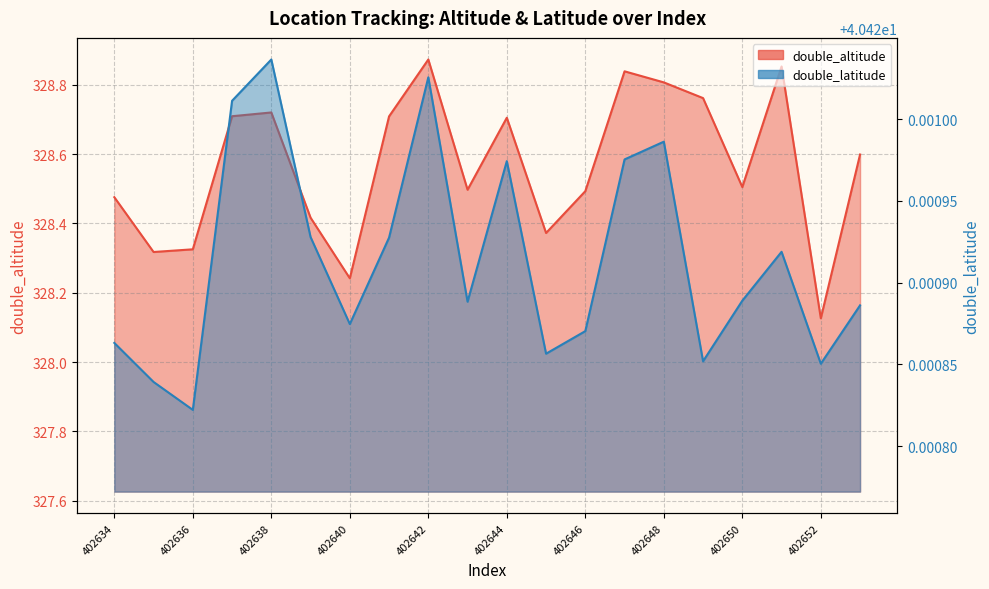

Between 402643 and 402653, which is larger?

402653